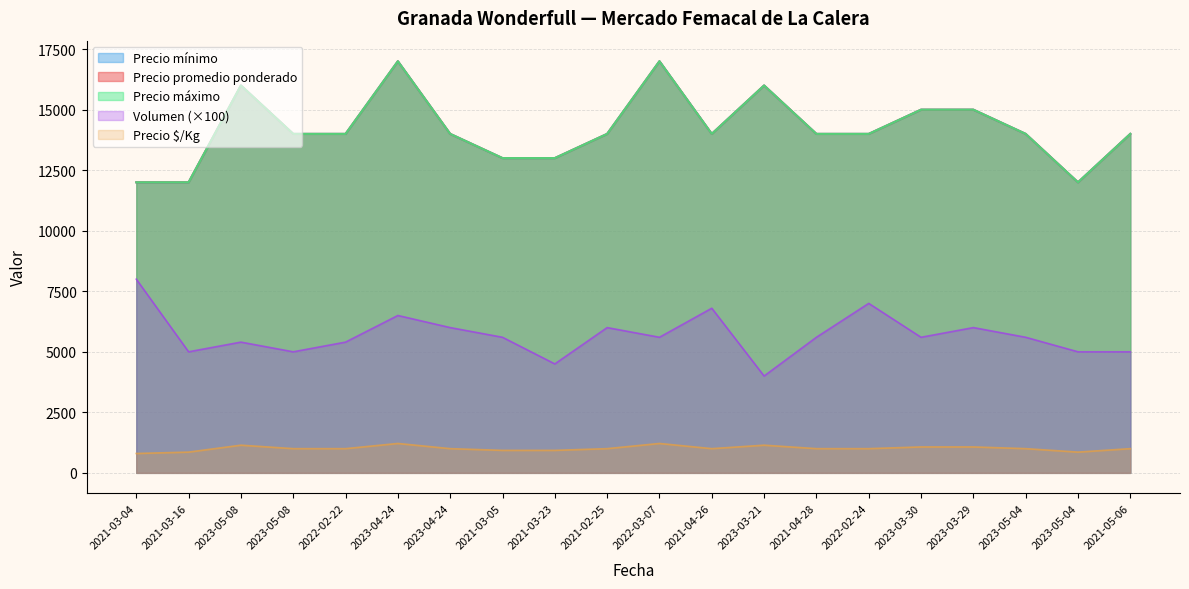

Between 2021-04-28 and 2022-03-07, which is larger?

2021-04-28